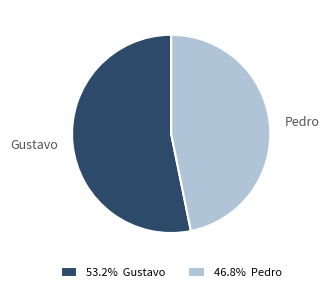

The Gustavo slice represents 53% of the pie. True or false?

True